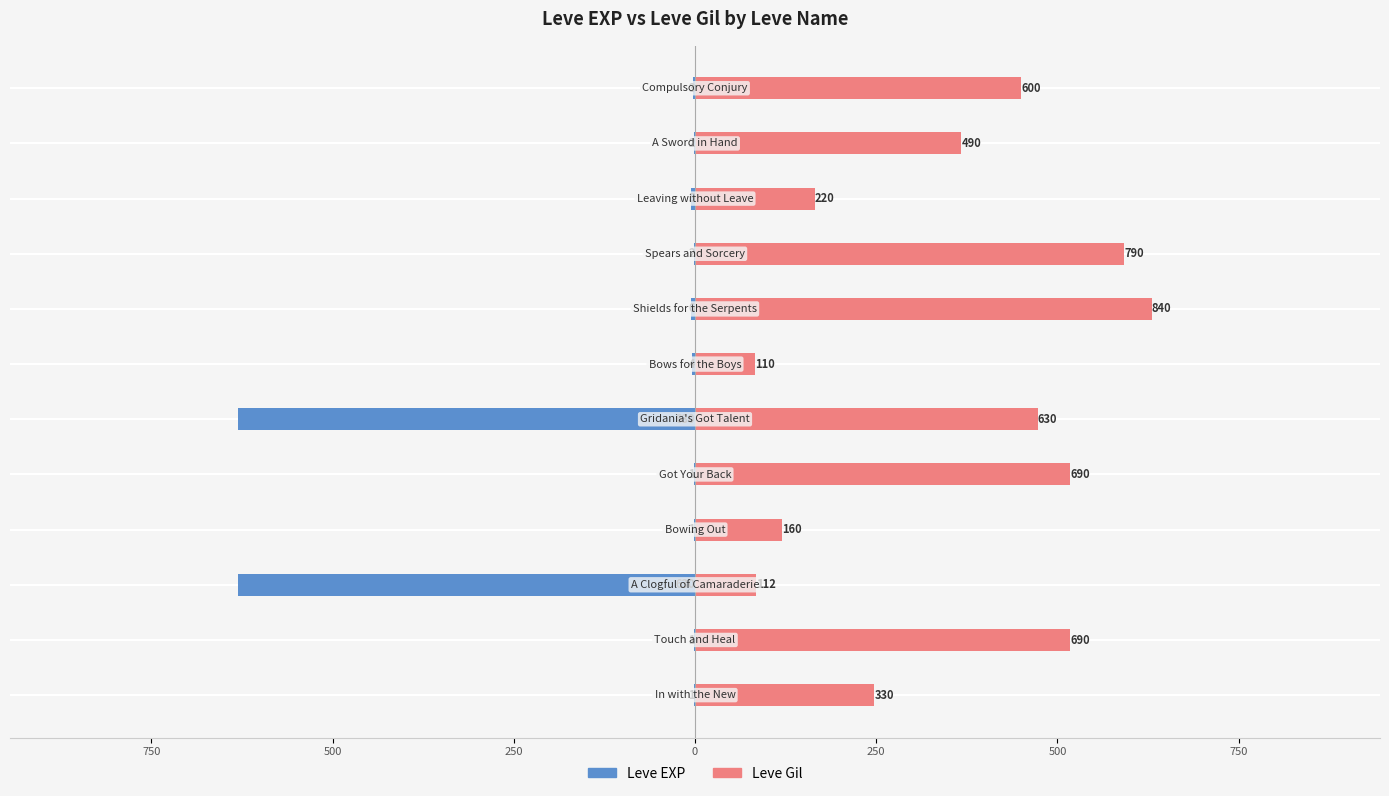

How many distinct data groups are displayed?

2